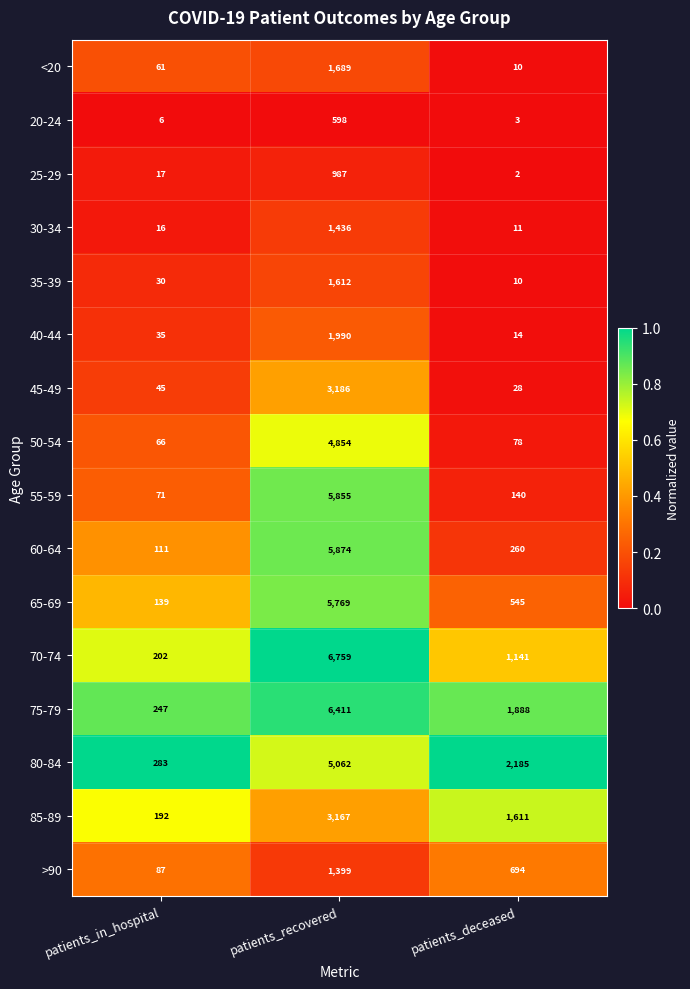

What is the maximum value shown in the chart?

6759